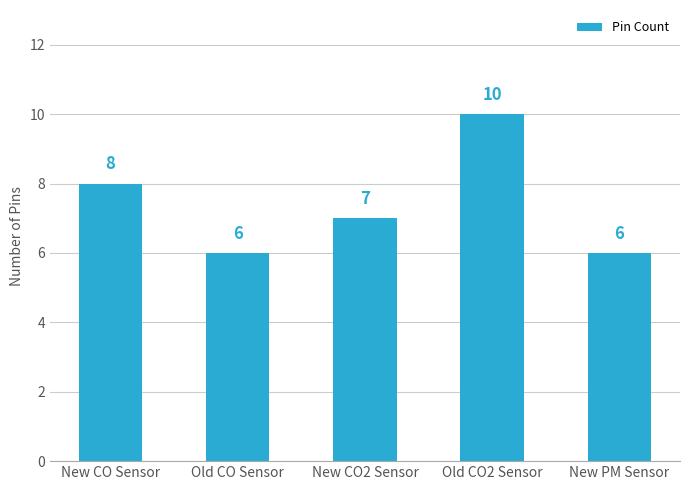

How many values are between 6 and 8?

4